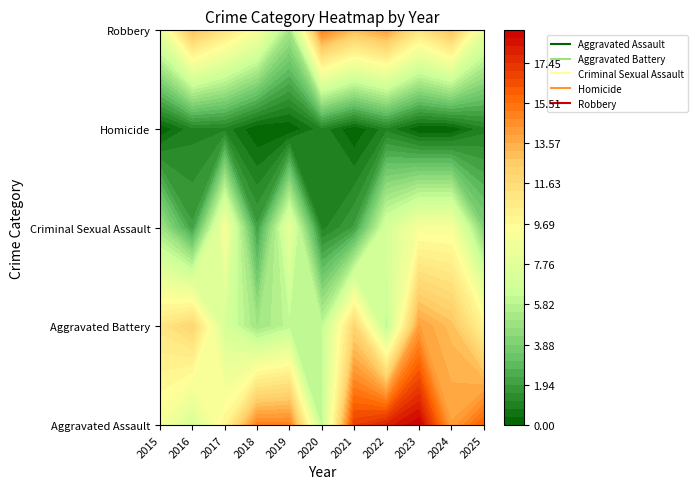

What is the difference between the highest and lowest values at 2023?

19